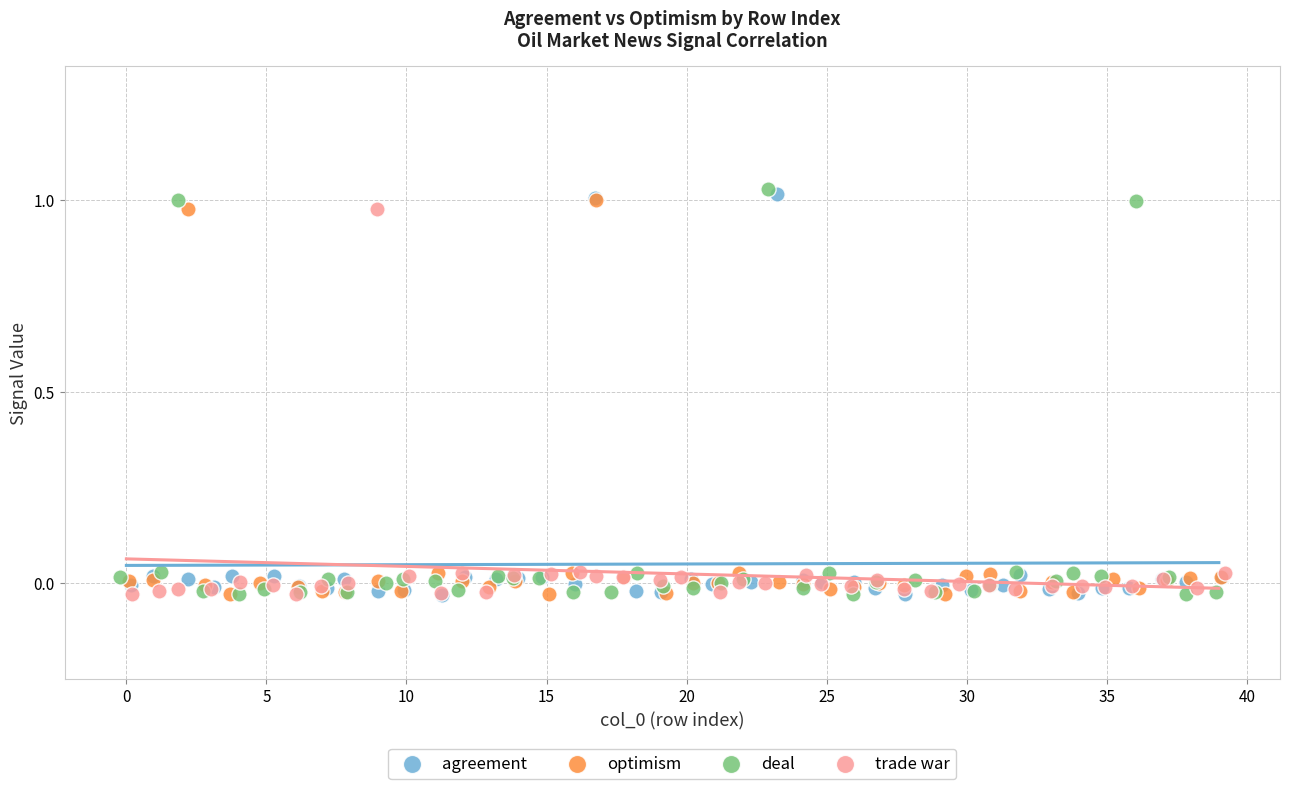

What are all the series names shown in the legend?

agreement, optimism, deal, trade war